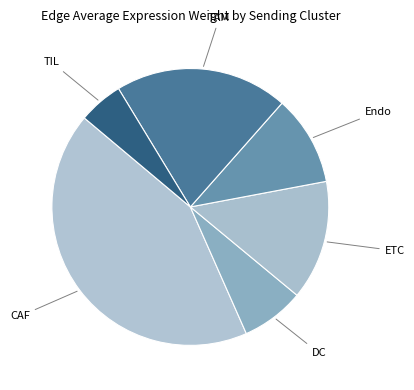

Which has a higher value, TAM or TIL?

TAM